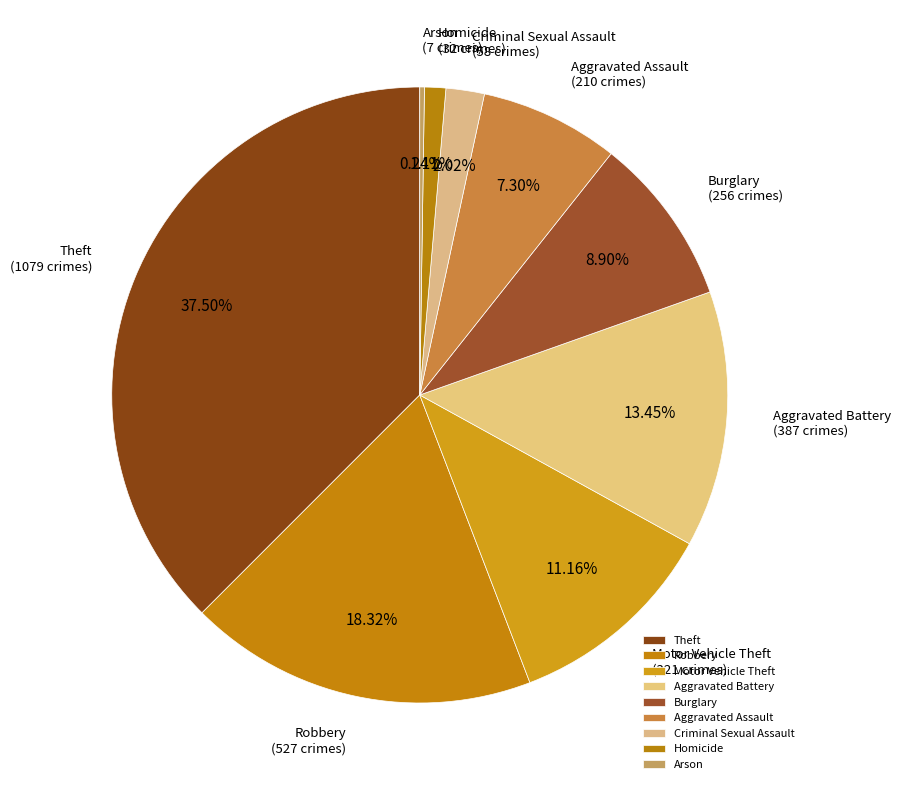

Is there any slice that represents more than half of the pie?

No